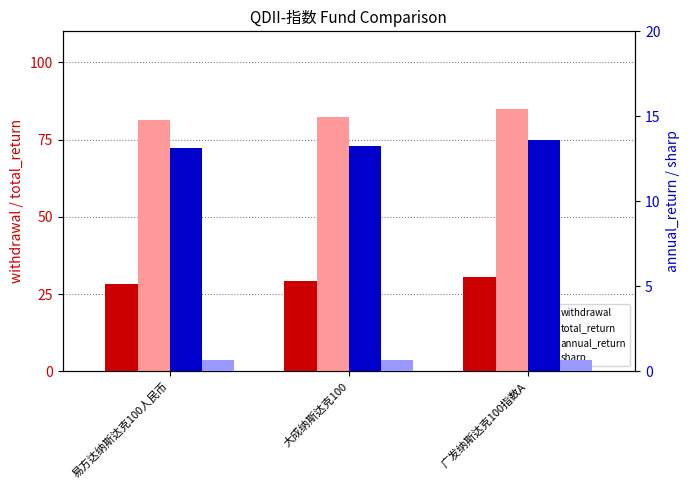

What is the maximum value for total_return?

85.0